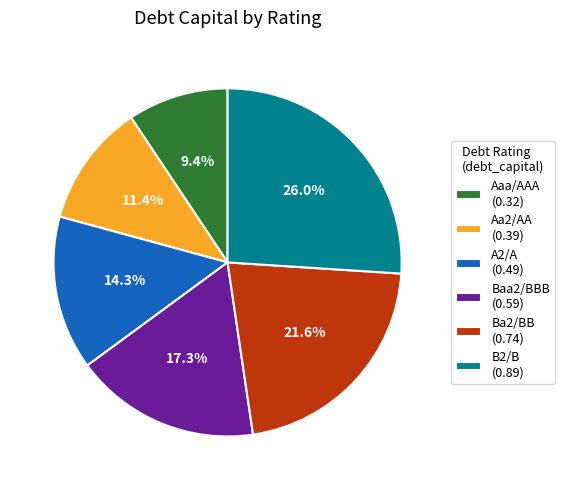

What is the total percentage of A2/A (0.49) and Aaa/AAA (0.32)?

23.7%